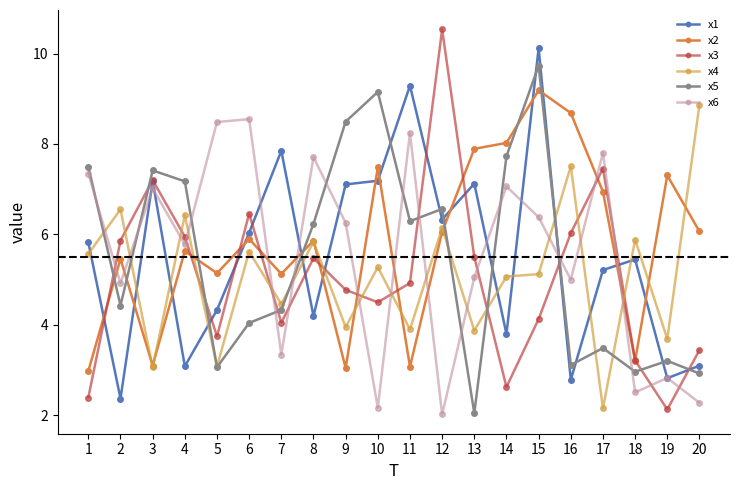

What is the value of the x1 point at the 17th from the left?

5.2